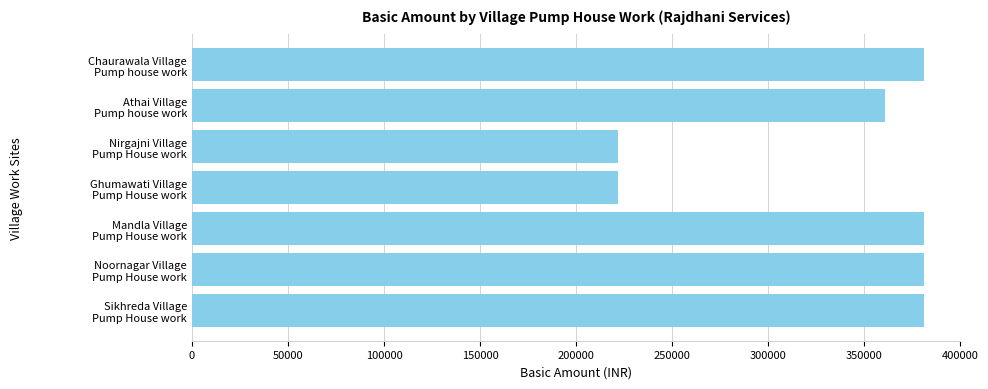

What is the difference between the maximum and second lowest values?

159000